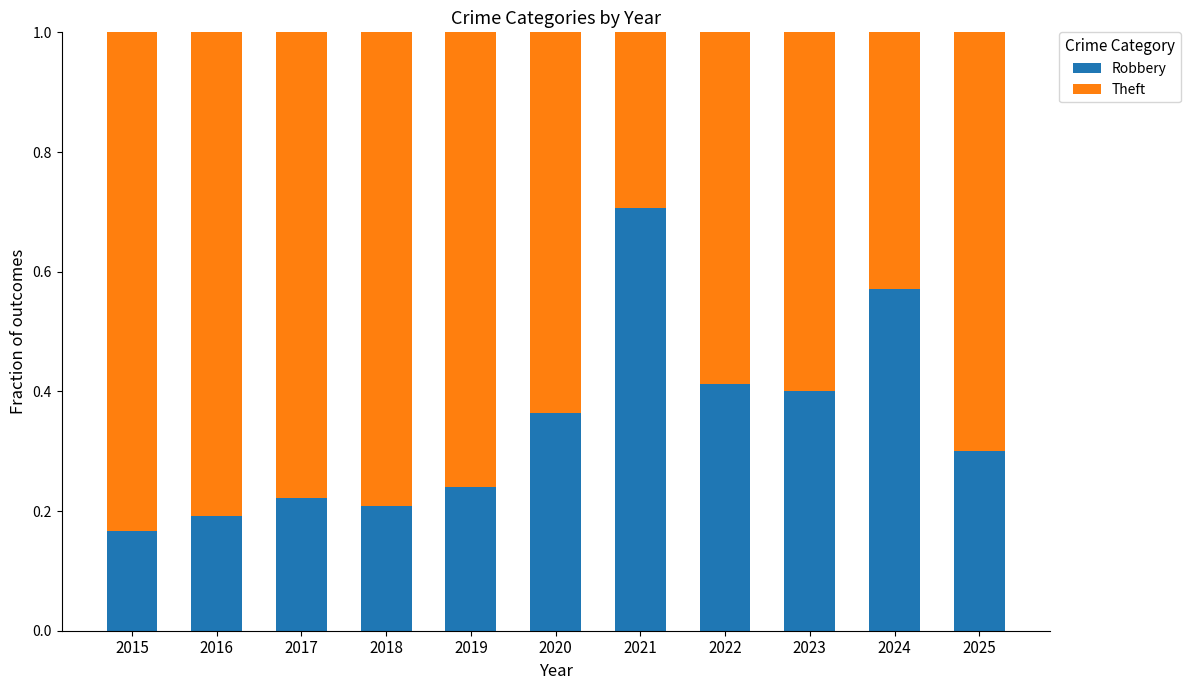

Which category has the lowest value in the Robbery series?

2015